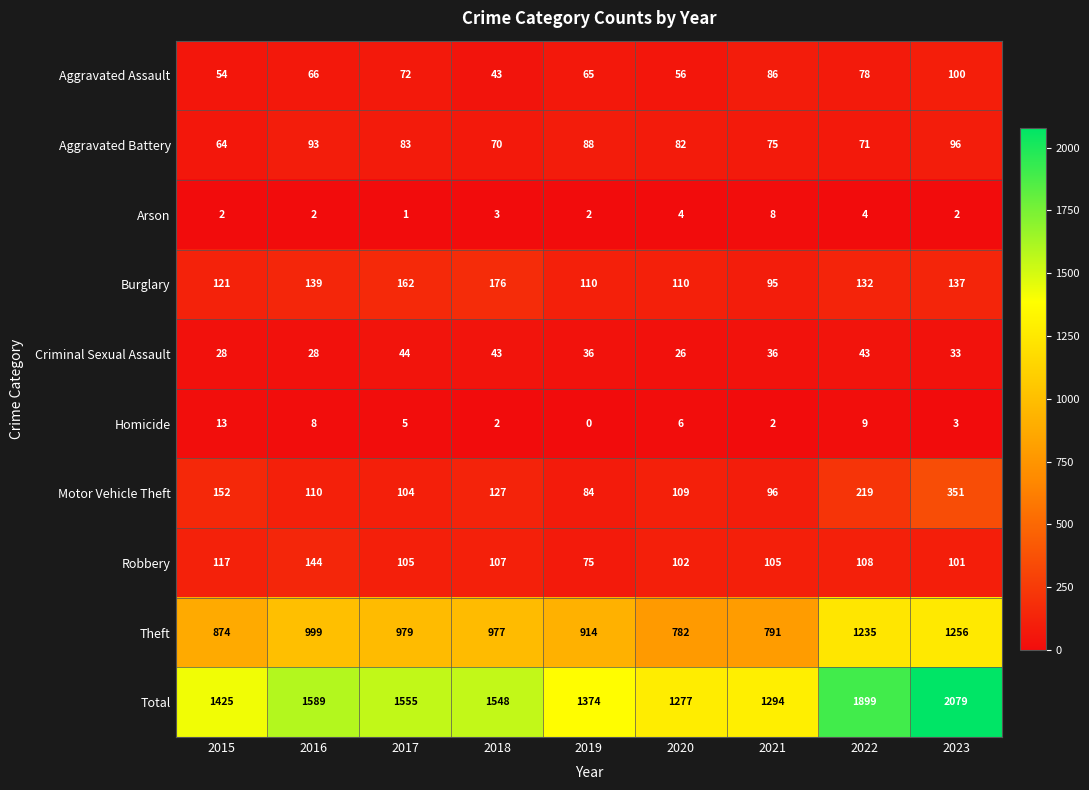

Which series has the largest total across all categories?

Total